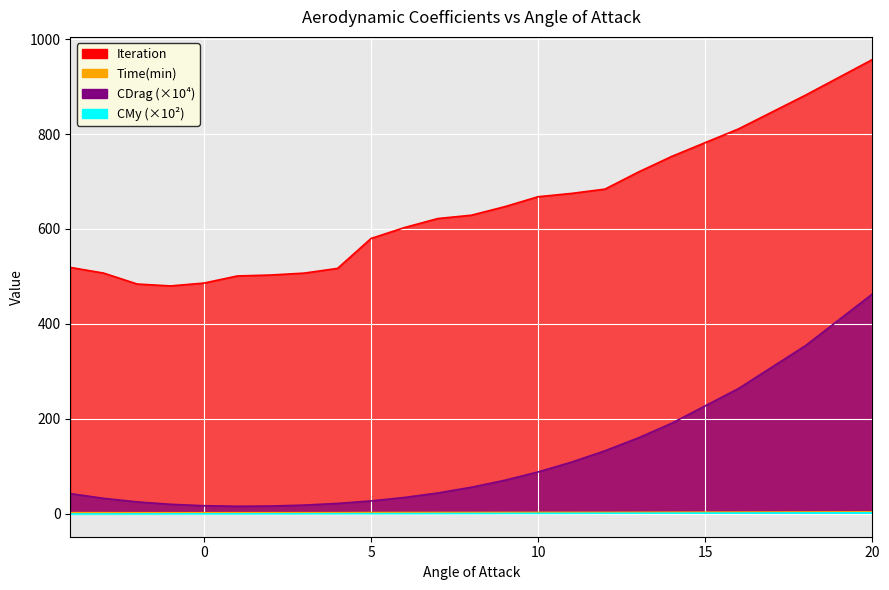

Which series has the largest total across all categories?

Iteration